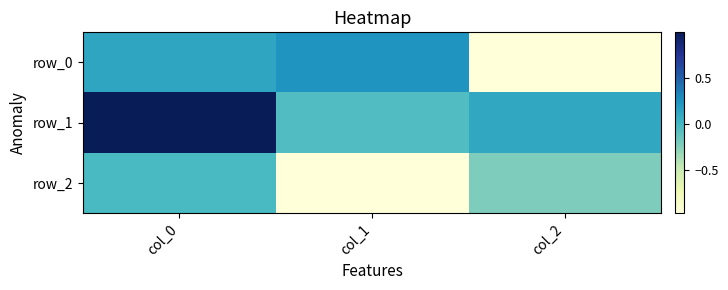

The value of row_0 at col_2 is -1.0. True or false?

True